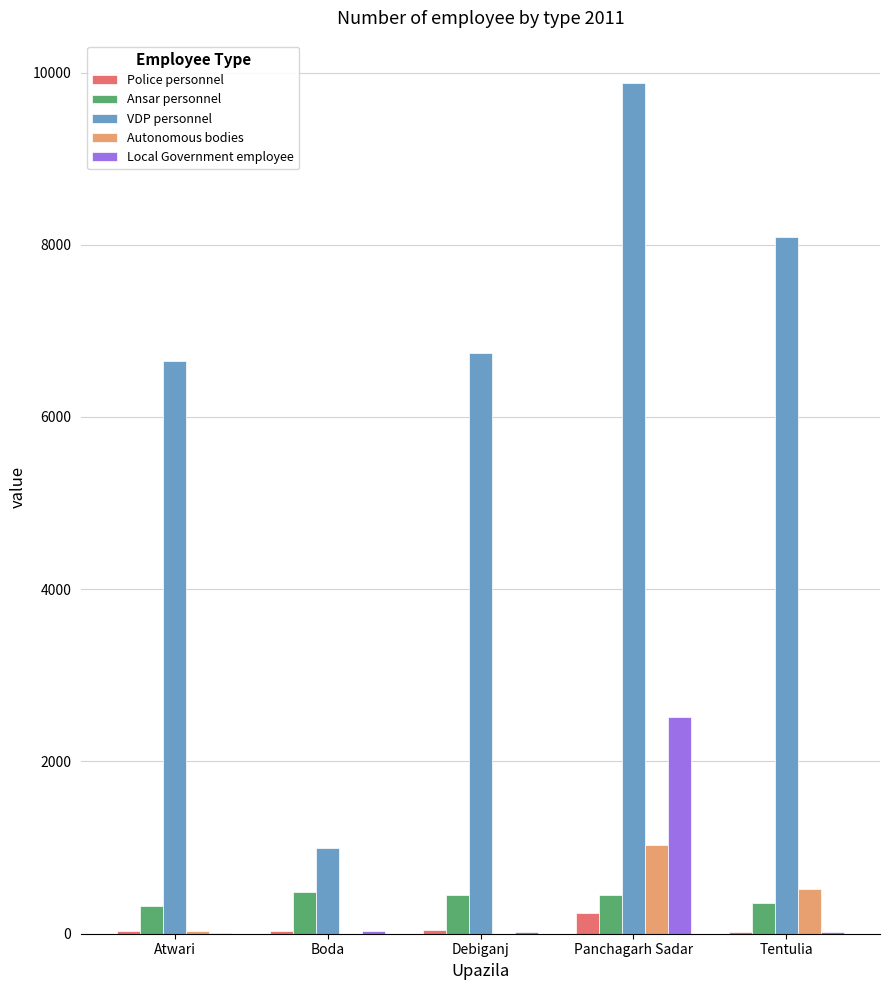

Which category has the highest value across all series?

Panchagarh Sadar